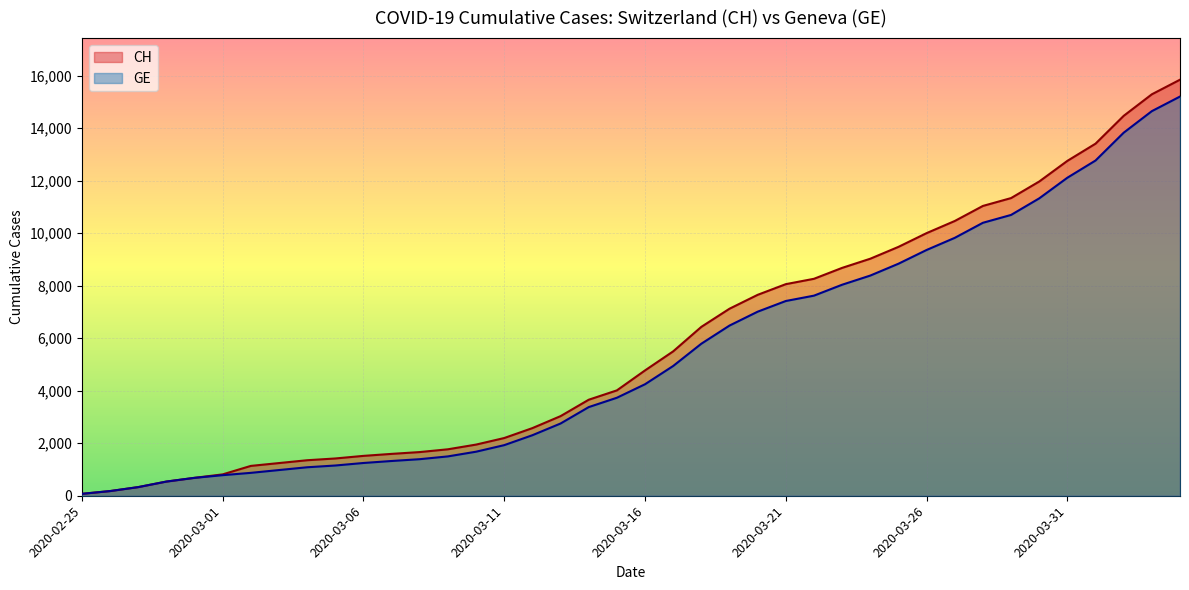

Which series has the largest total across all categories?

CH